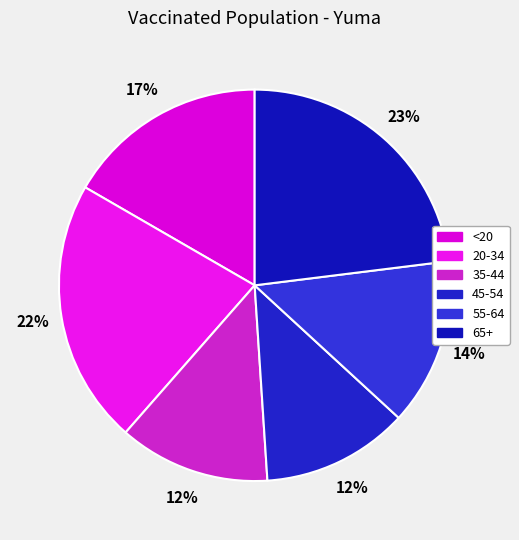

What percentage is the <20 slice, to the nearest percent?

17%